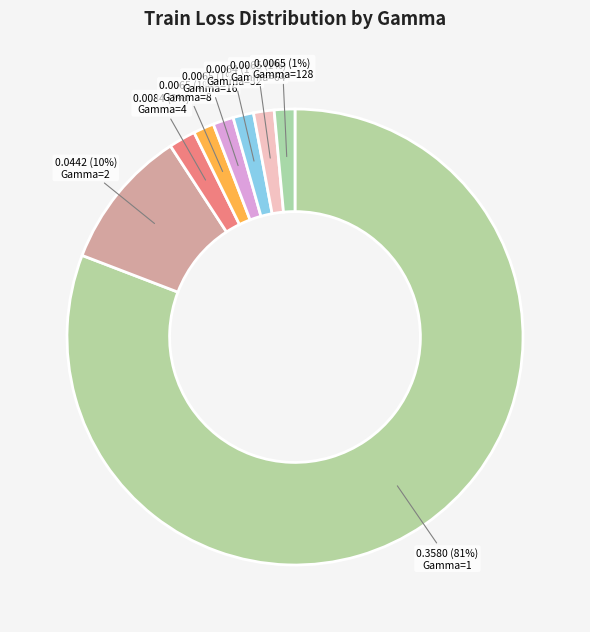

How many slices are in this pie chart?

8